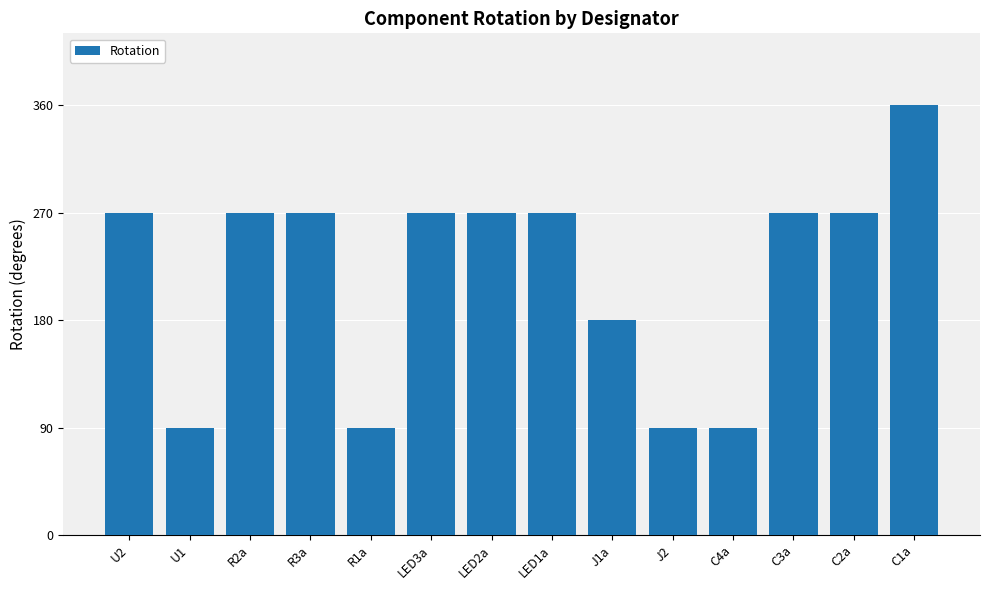

Reading right to left, transcribe all the data shown in this chart.

C1a=360	C2a=270	C3a=270	C4a=90	J2=90	J1a=180	LED1a=270	LED2a=270	LED3a=270	R1a=90	R3a=270	R2a=270	U1=90	U2=270